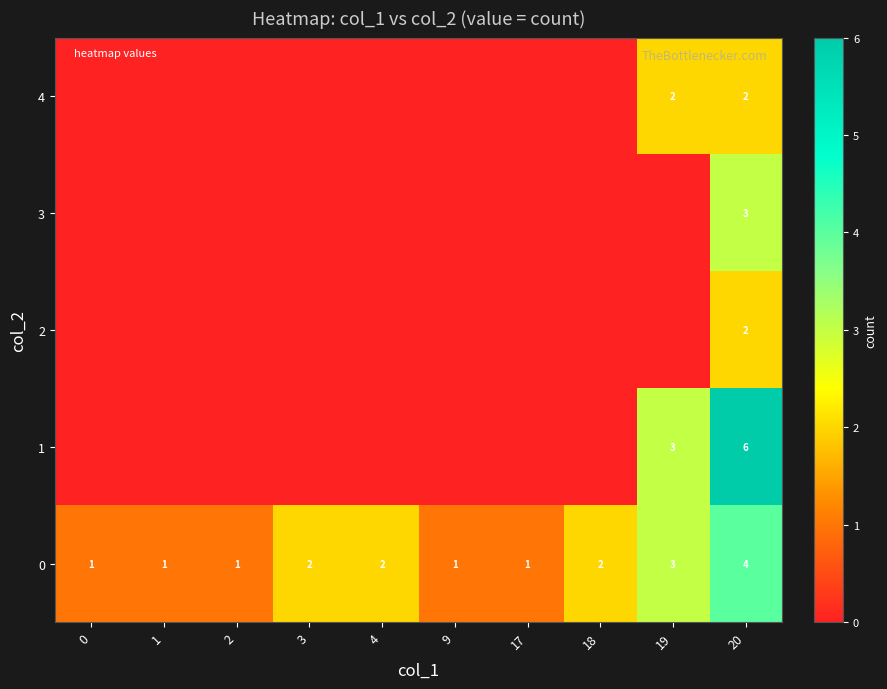

Count the 0 values in the range 1 to 2.

8